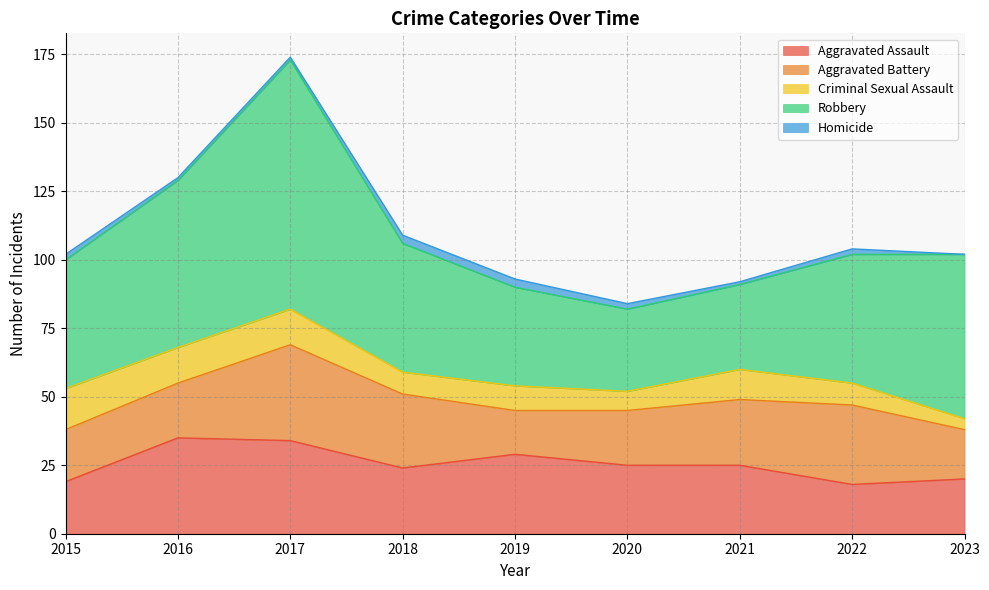

Which series has the widest spread of values?

Robbery